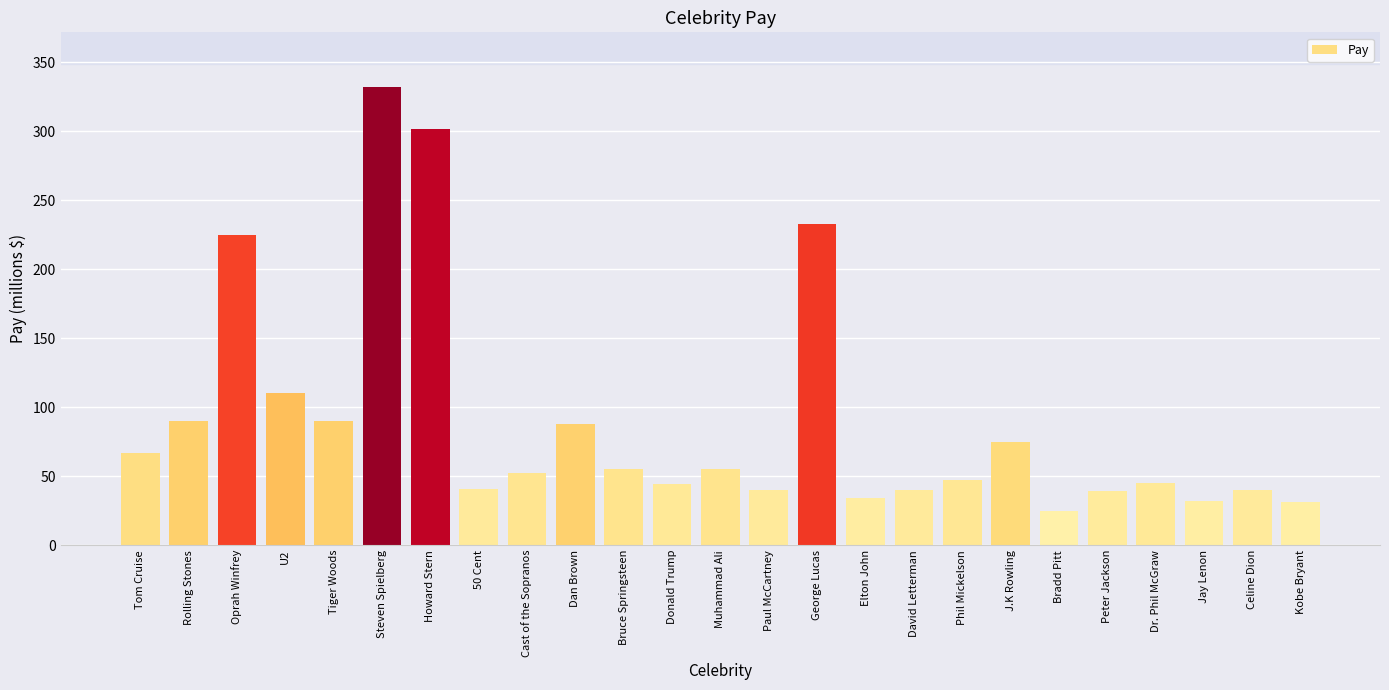

What value does the data have at Dan Brown, to the nearest 10?

90